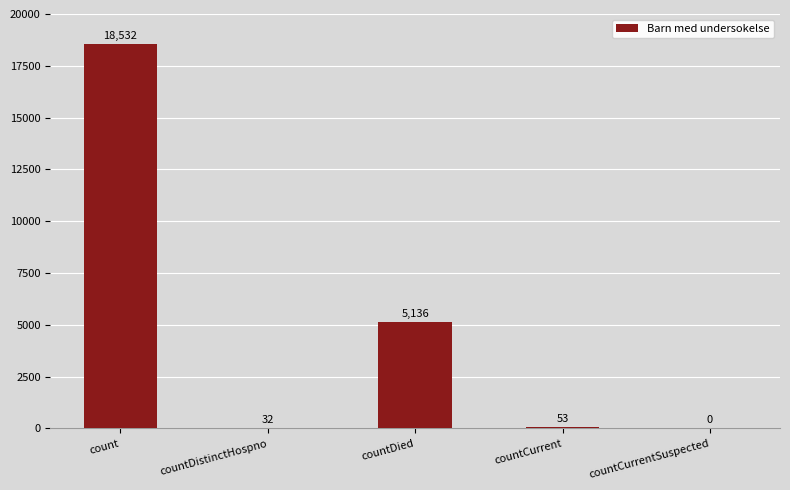

What is the sum of all values?

23753